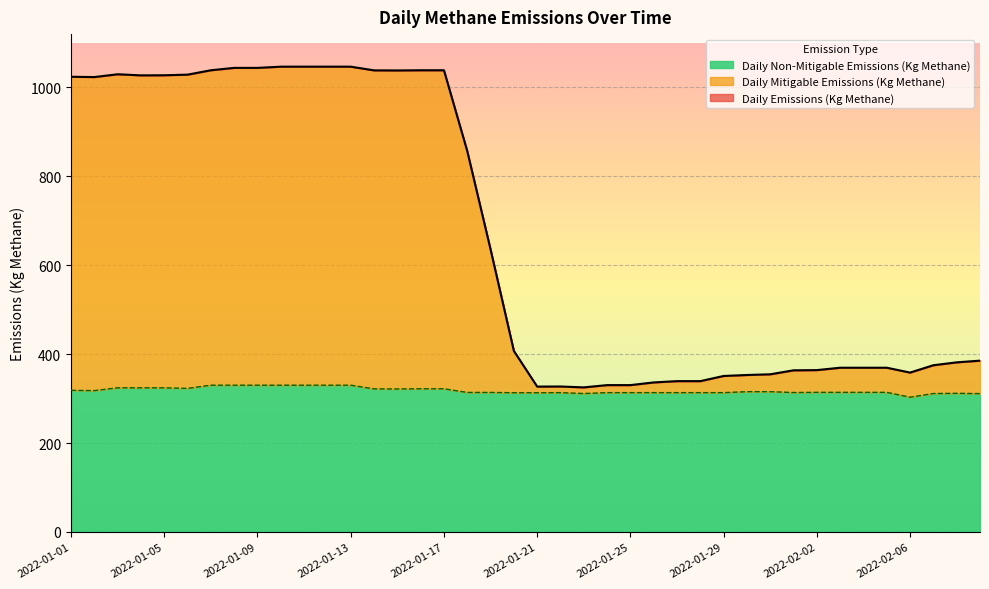

True or false: Daily Non-Mitigable Emissions (Kg Methane) has a value of 62.7 at 2022-02-06.

False